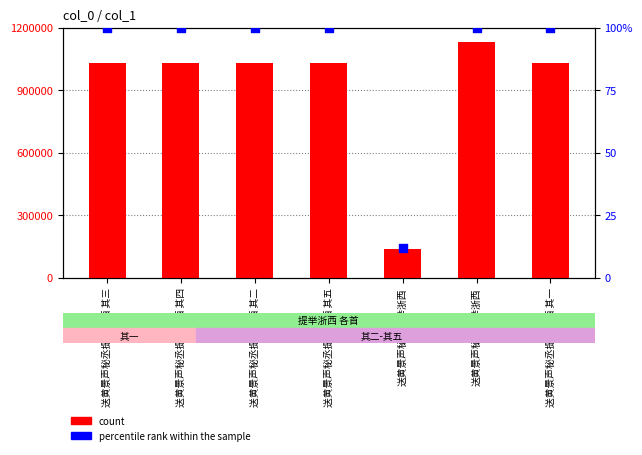

At how many categories does at least one series exceed 889430?

6